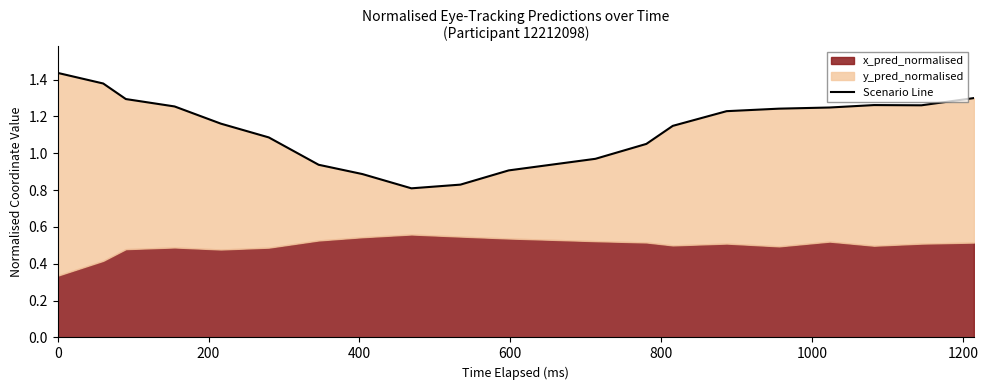

What is the minimum value shown in the chart?

0.8